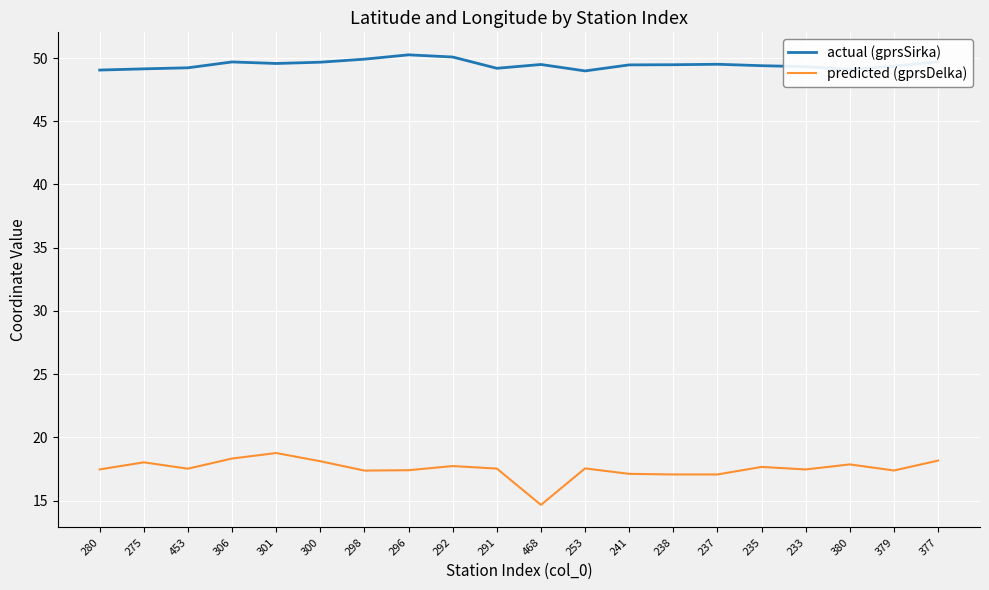

True or false: predicted (gprsDelka) has a value of 17.1 at 237.

True